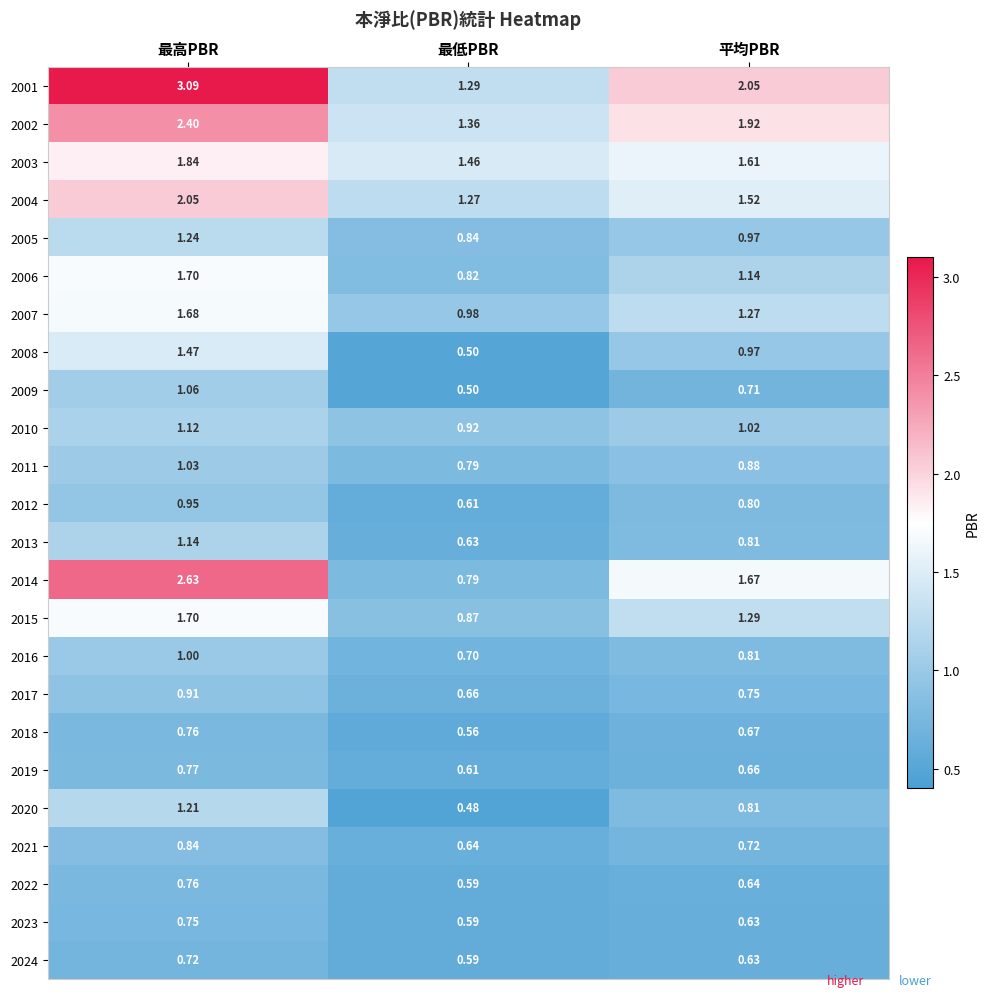

At which category is the sum across all series the highest?

最高PBR